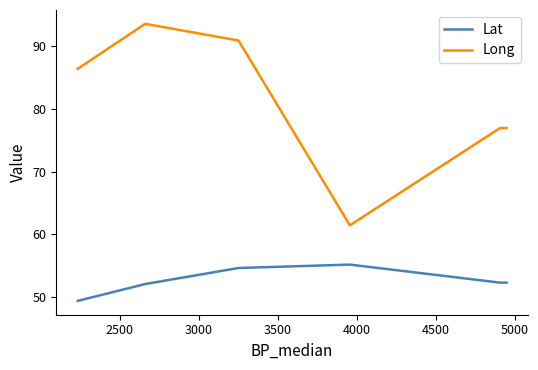

True or false: Long has more than 0 points higher than both neighbors.

True